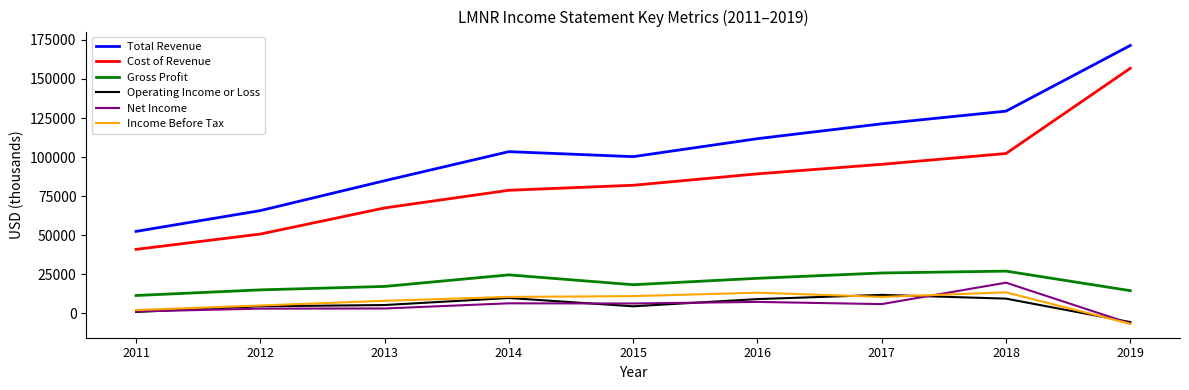

What is the sum of the Income Before Tax values at 2012 and 2014?

15700